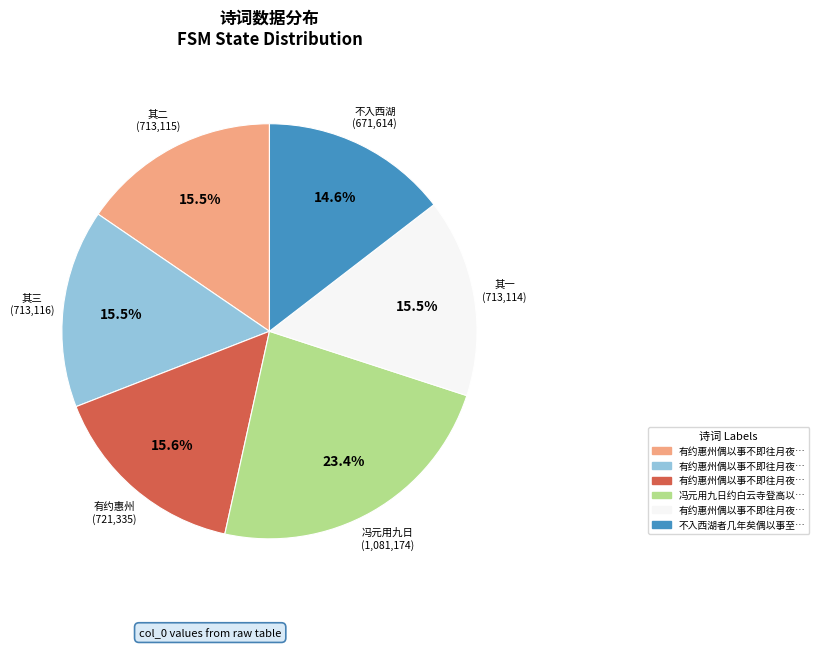

Is there a majority slice in this chart?

No